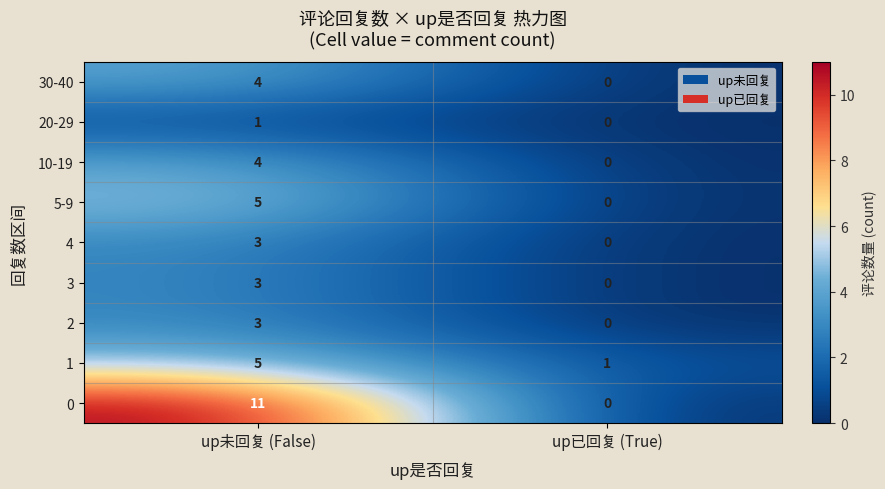

List the labels in order of 3 value, largest first.

up未回复 (False), up已回复 (True)